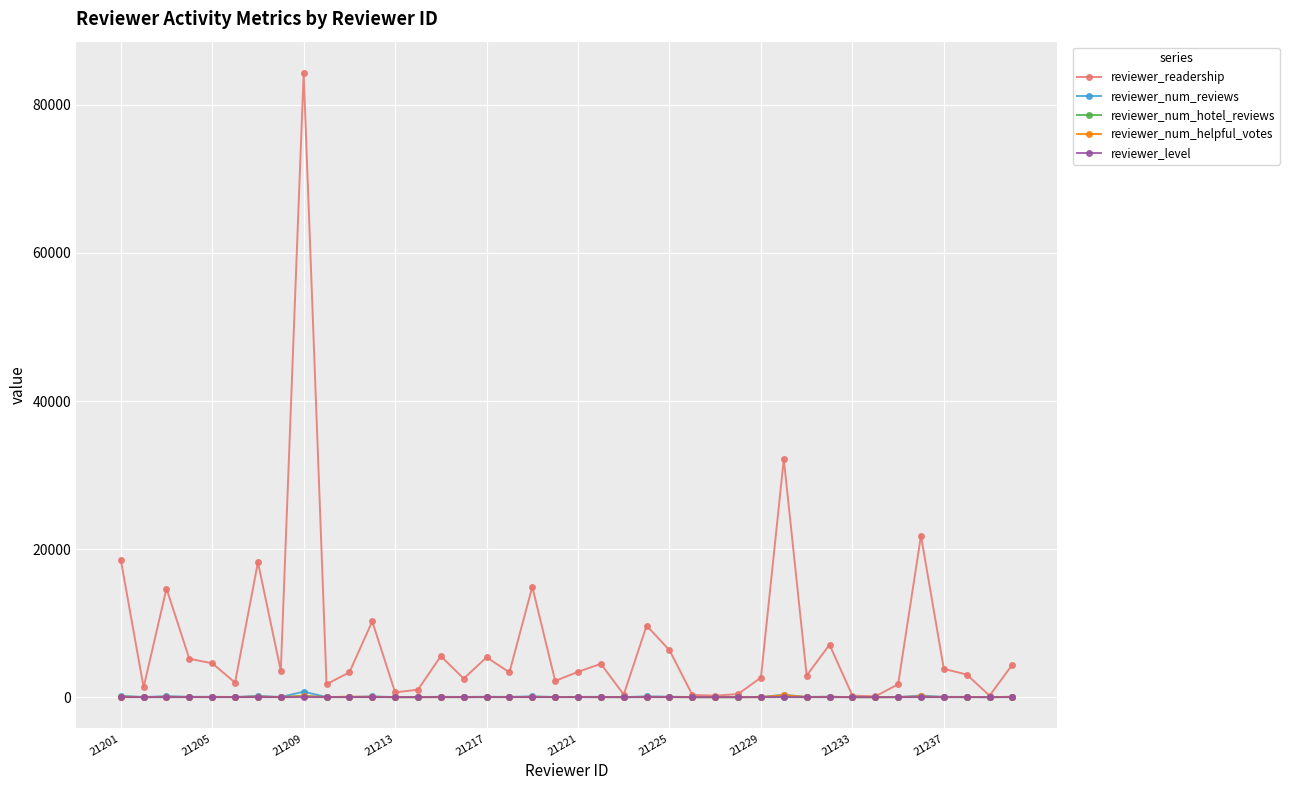

What is the maximum value shown in the chart?

84330